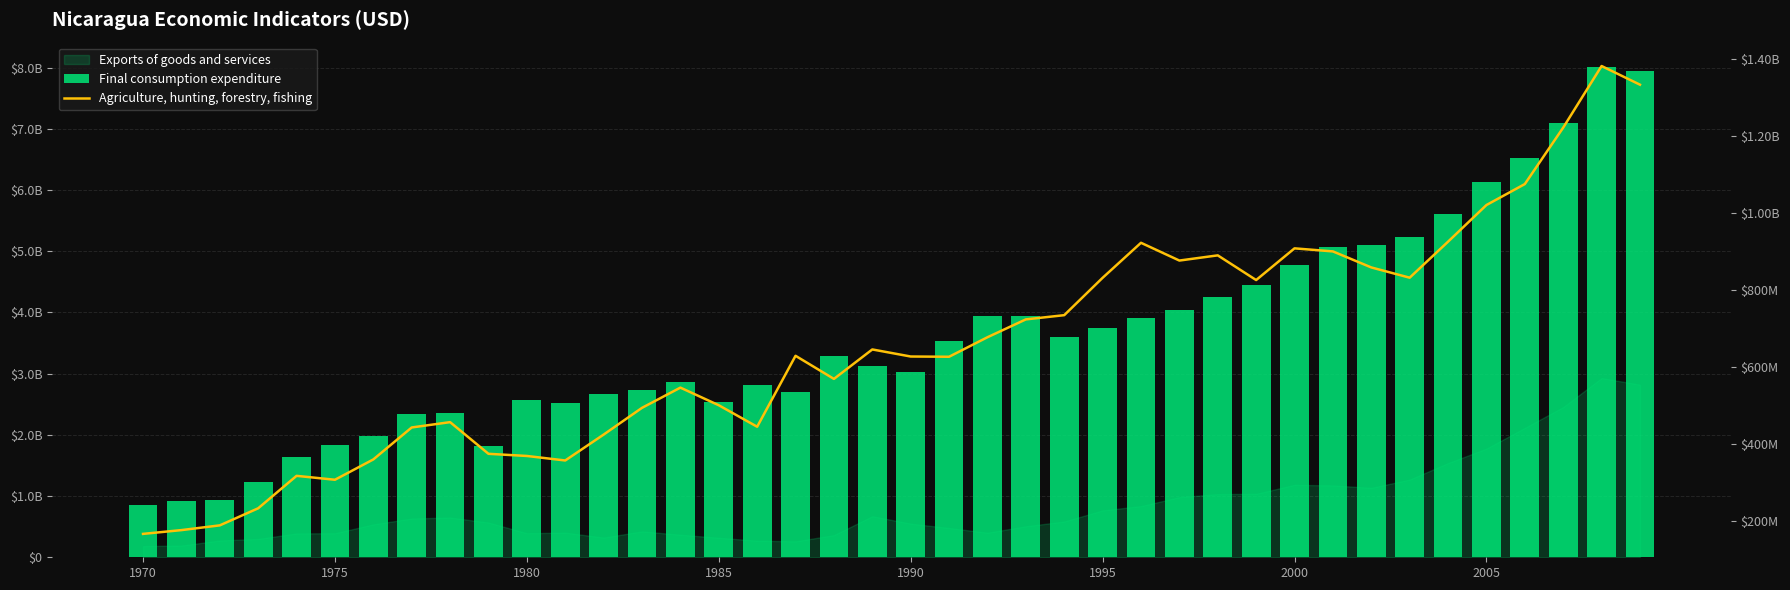

At which label does Final consumption expenditure reach its minimum?

1970